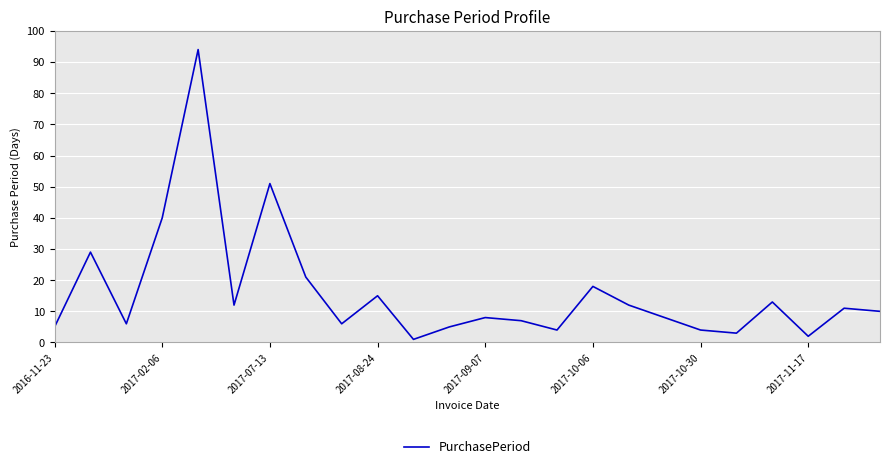

What is the greatest value displayed?

94